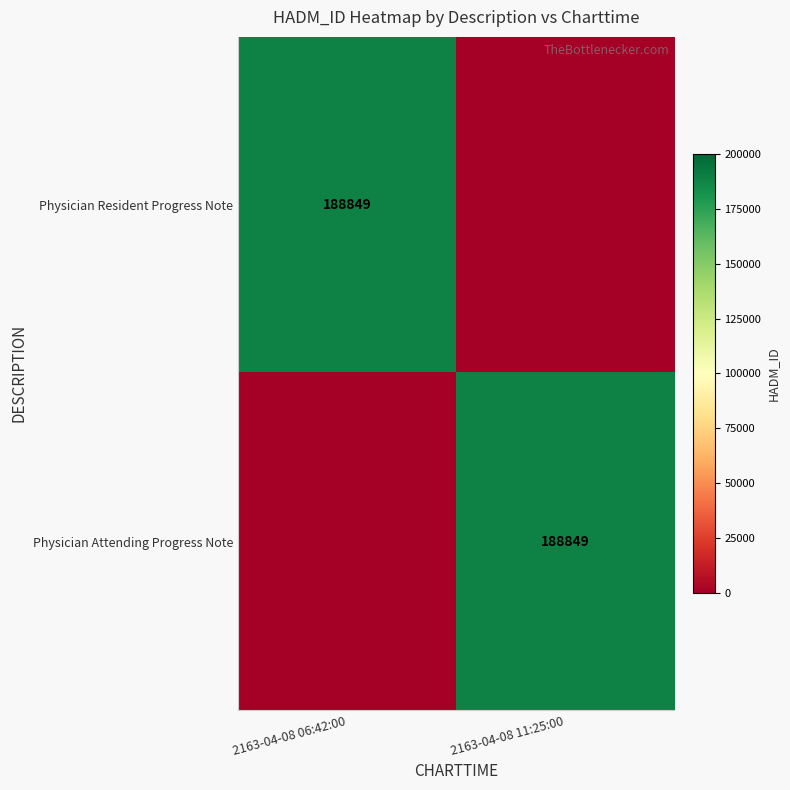

The value of Physician Attending Progress Note at 2163-04-08 11:25:00 is 188849. True or false?

True